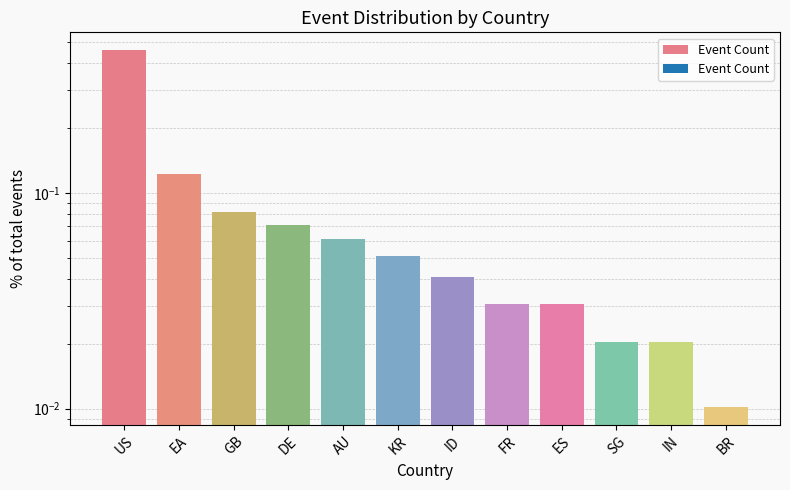

Rank the categories by value from lowest to highest.

BR, SG, IN, FR, ES, ID, KR, AU, DE, GB, EA, US